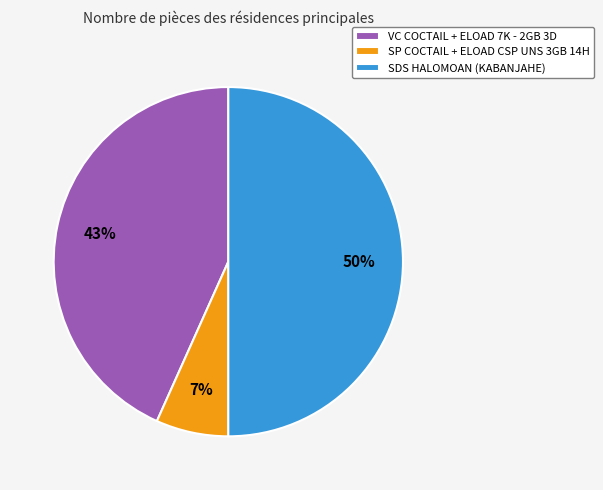

What percentage is the VC COCTAIL + ELOAD 7K - 2GB 3D slice, to the nearest percent?

43%